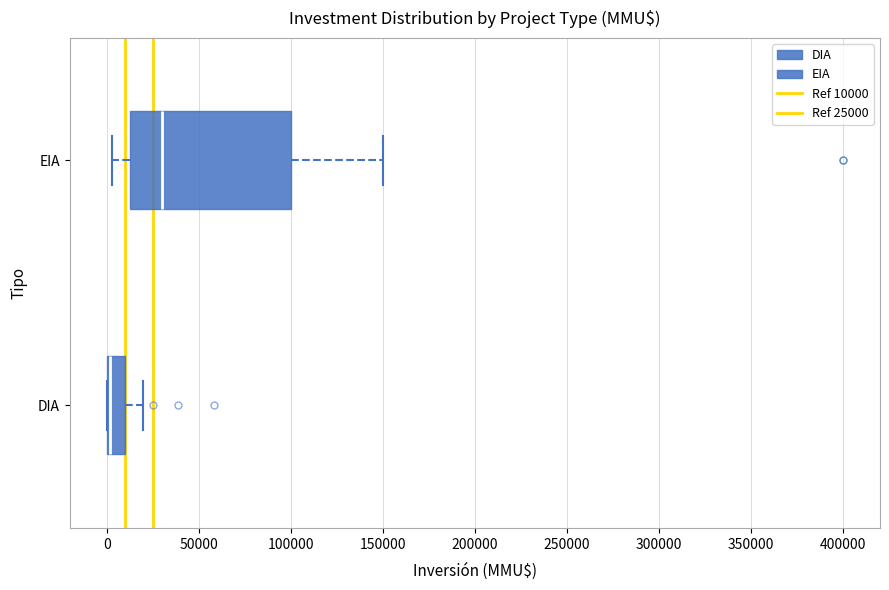

Reading bottom to top, transcribe this box plot: for each box, give where its median line is, the range the box spans, and where its two whiskers end, as read against the x-axis. The values are not printed on the chart, so give them approximately, as read against the axis.

DIA: median 0 (just right of the box's left edge), box 0 to 10000, whiskers 0 to 20000
EIA: median 30000, box 15000 to 100000, whiskers 5000 to 150000